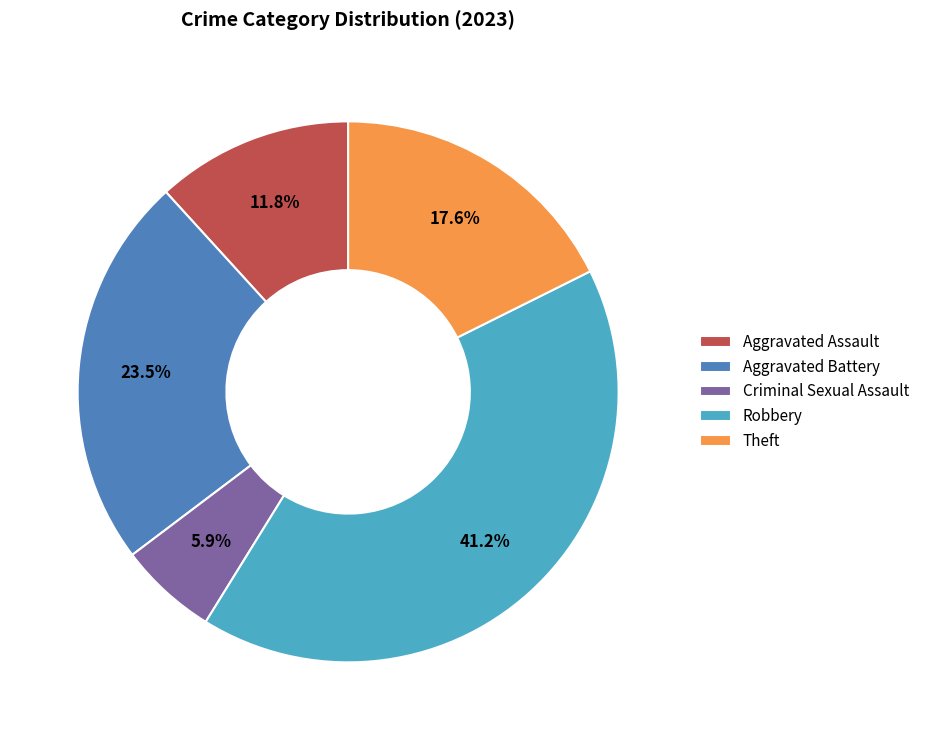

To the nearest percent, what portion does Aggravated Assault represent?

12%